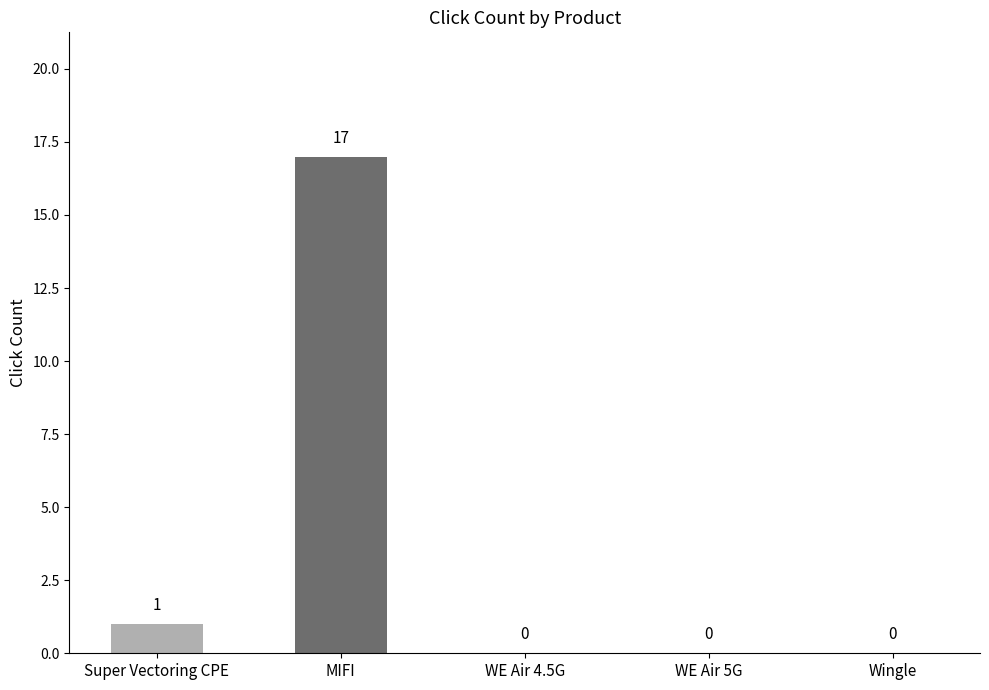

Are the bars horizontal?

No